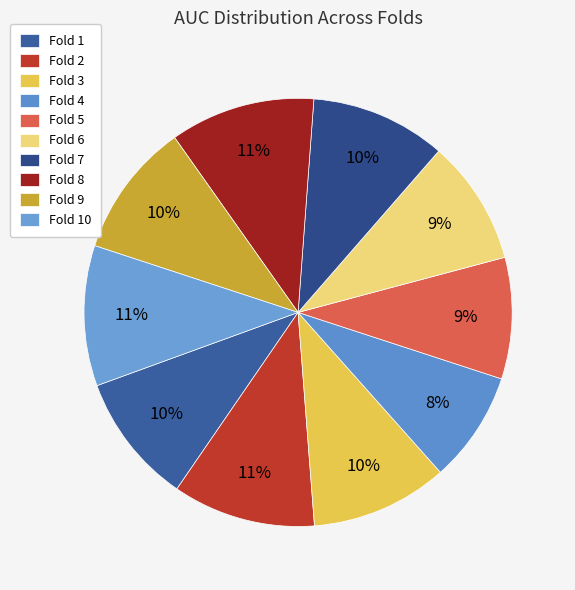

Count the number of slices in the pie.

10